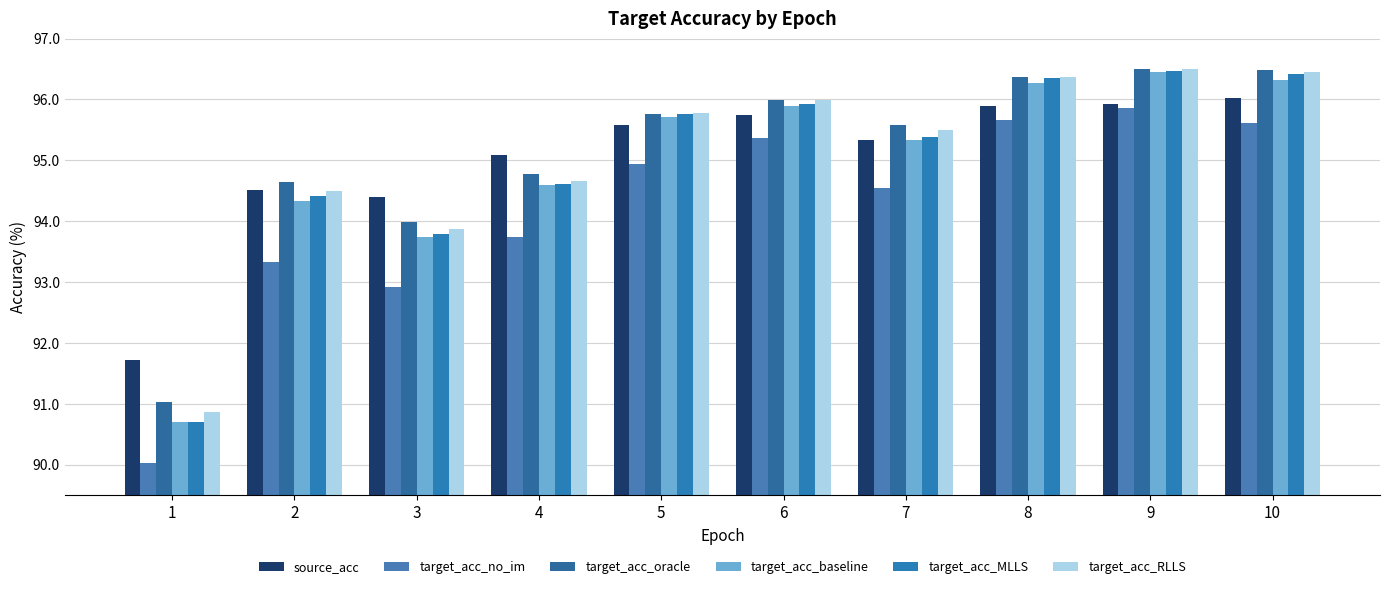

How many categories are shown in the chart?

10